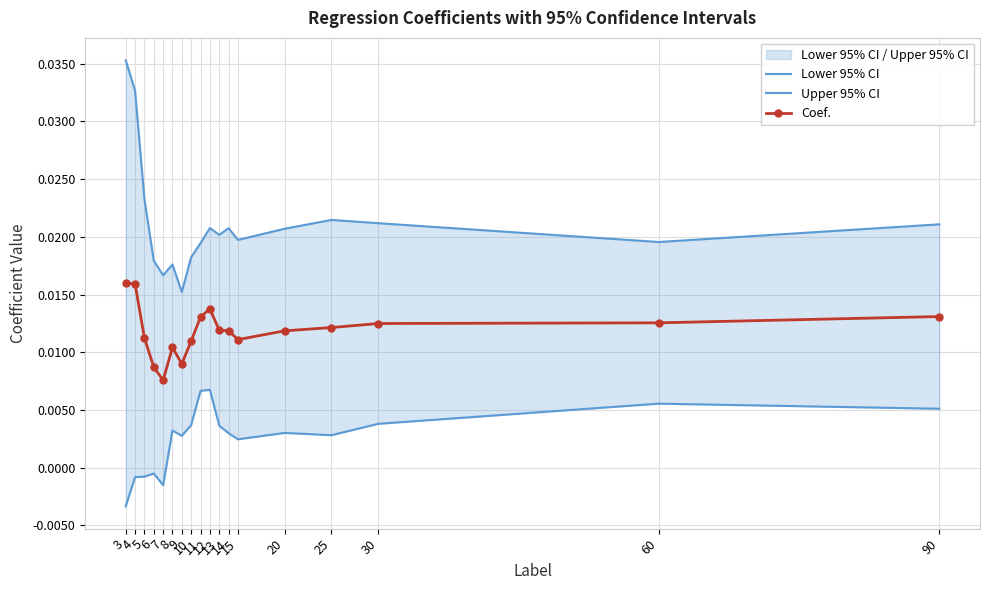

At which category is the sum across all series the highest?

3